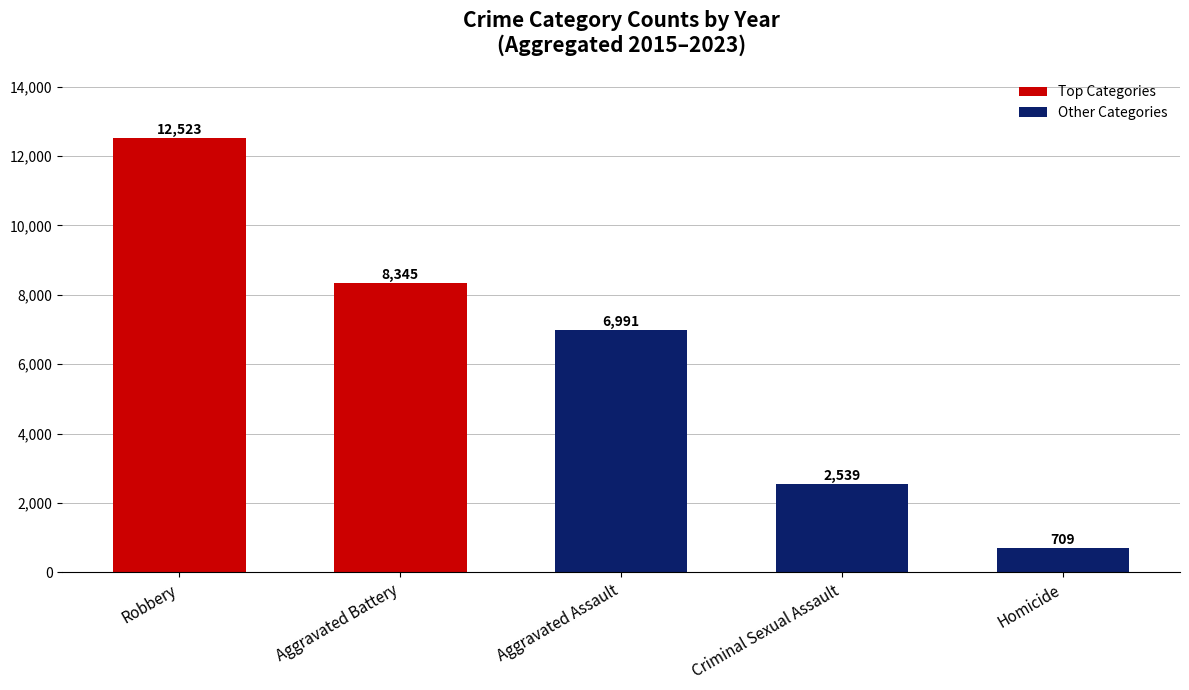

What is the sum of all values?

31107